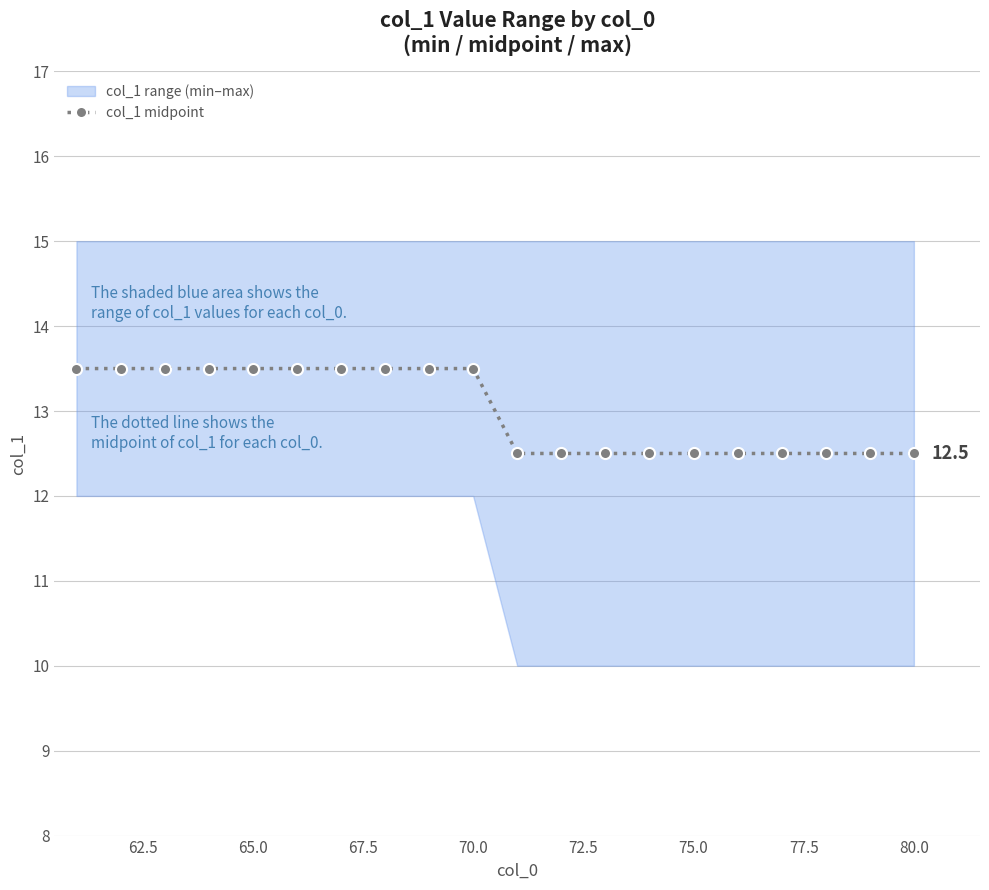

Count the col_1 midpoint values in the range 12 to 13.

10